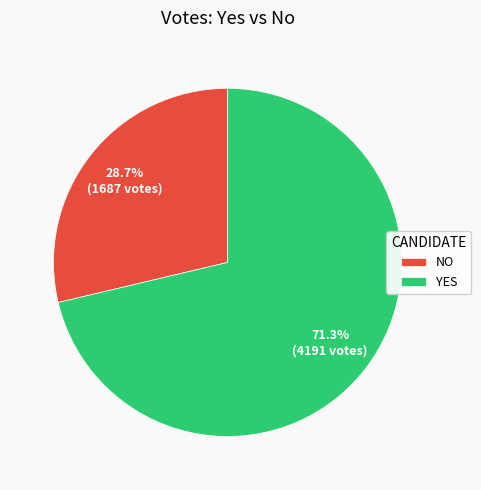

Do YES and NO together represent more than half of the pie?

Yes